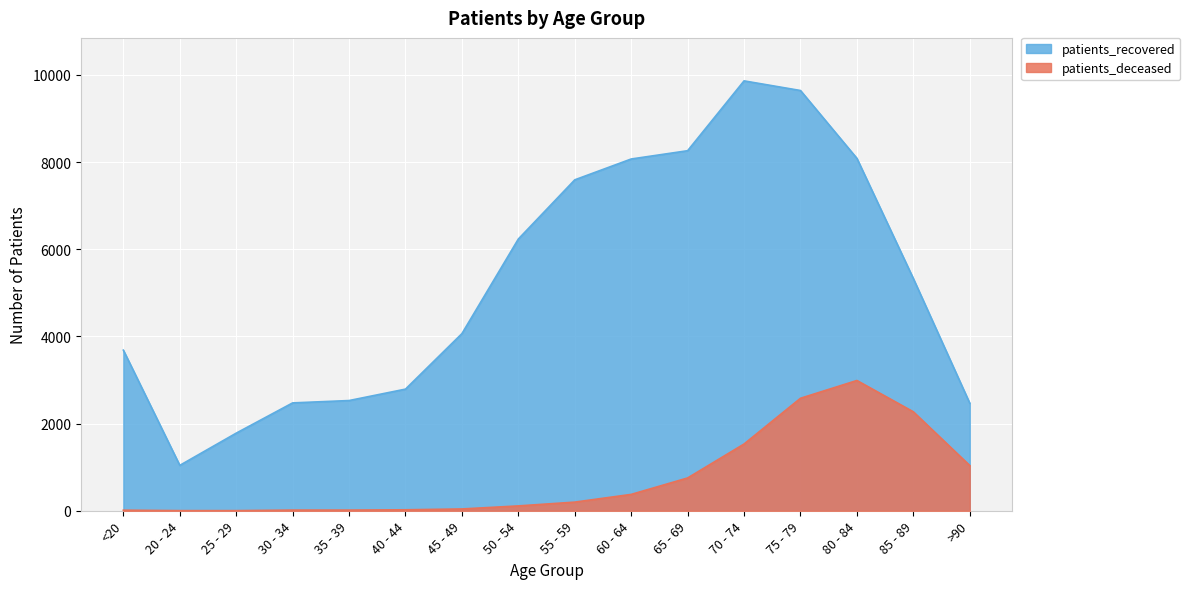

Which label corresponds to the largest value in the chart?

70 - 74